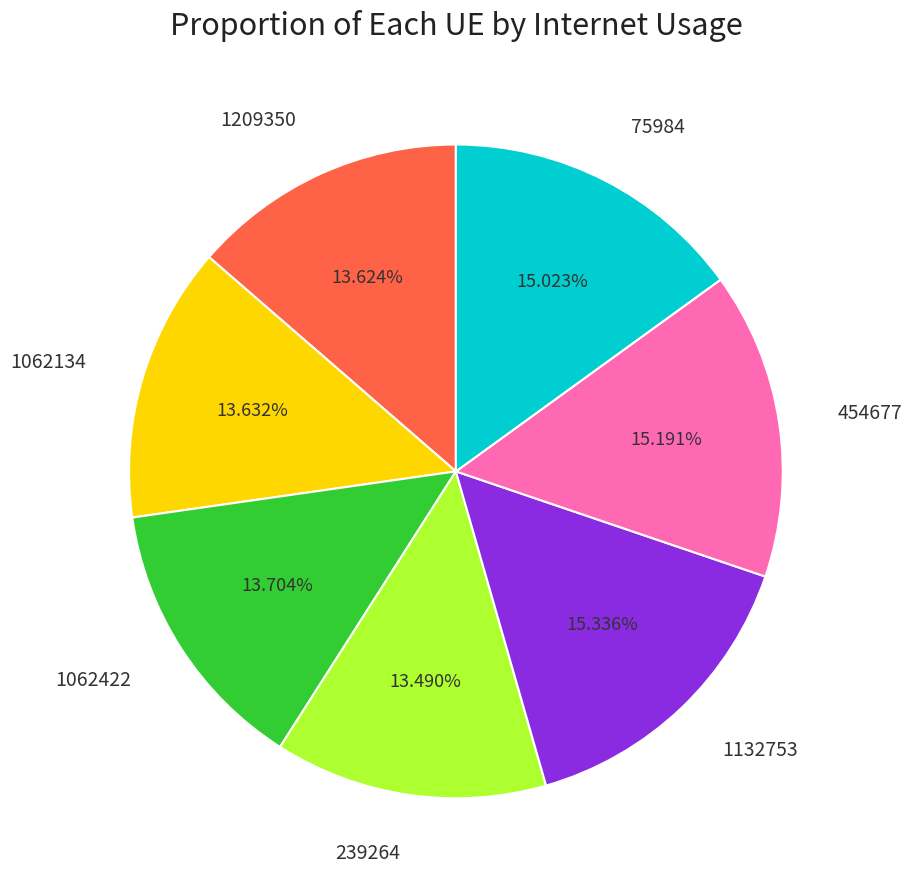

Combined, do 1209350 and 454677 account for over 50%?

No